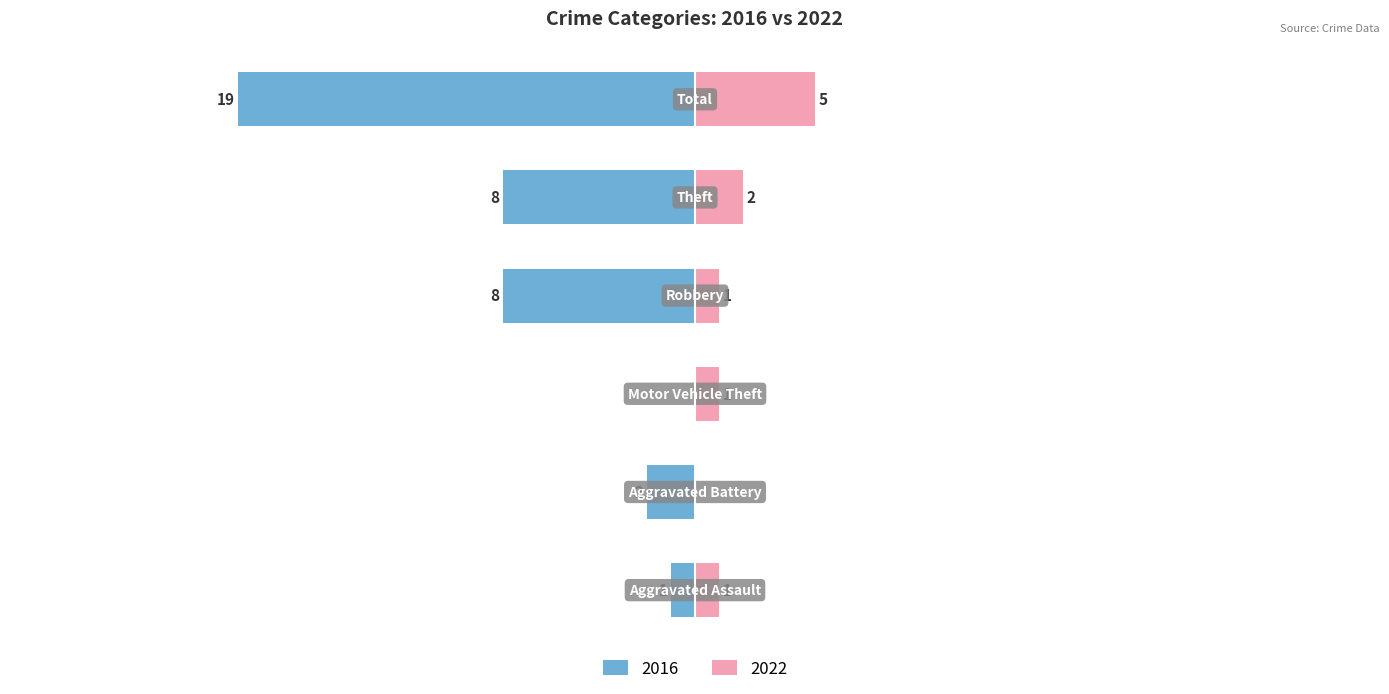

Is it true that 2017 equals 1 at Aggravated Assault?

False